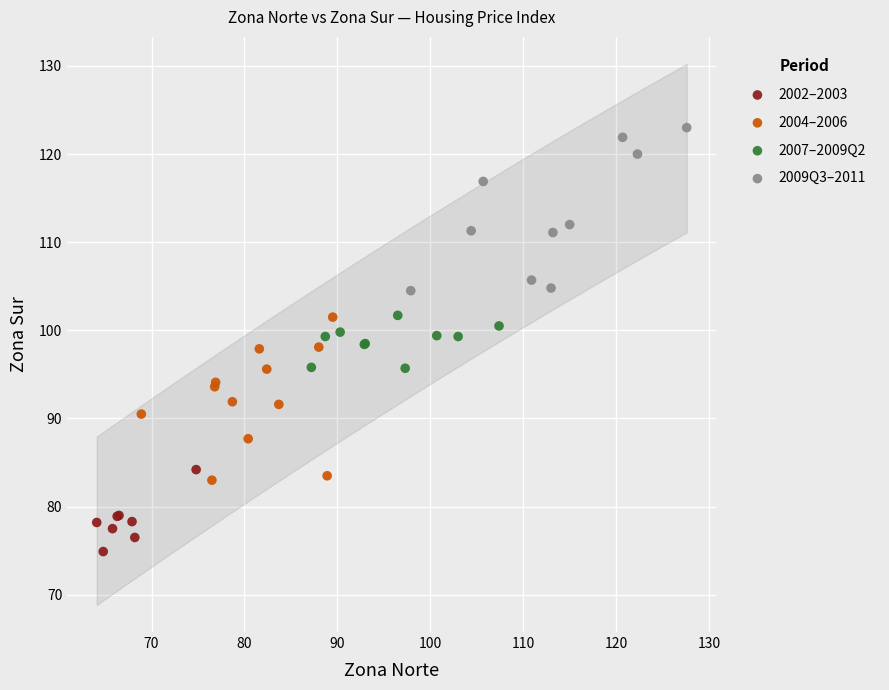

Which series reaches the minimum Y coordinate?

2002–2003